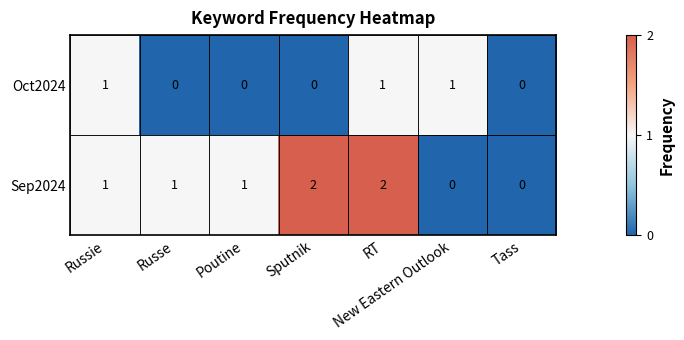

Rank the series at RT from lowest to highest value.

Oct2024, Sep2024